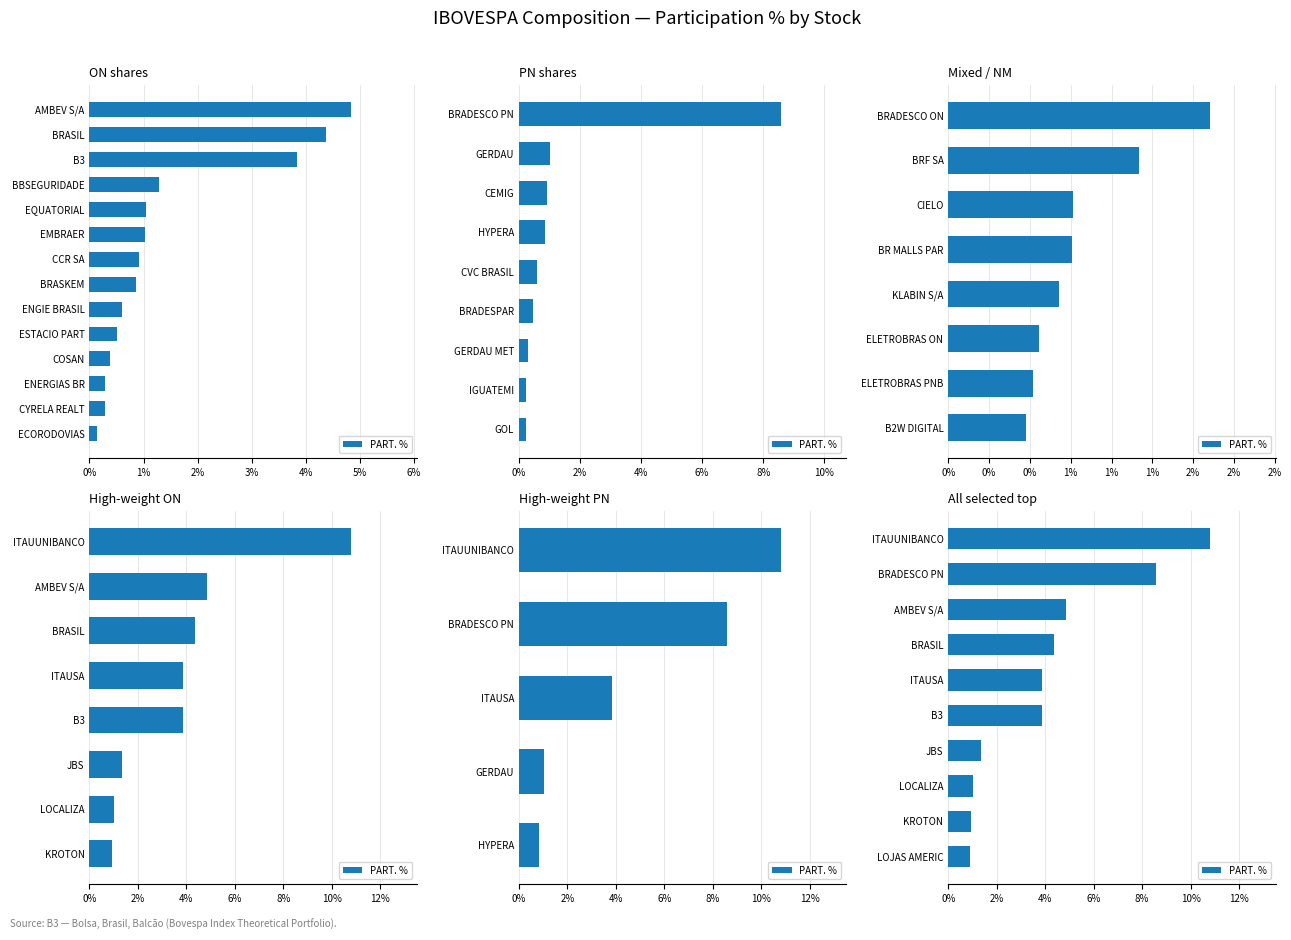

What is the difference between the values at LOCALIZA and LOJAS AMERIC?

0.1